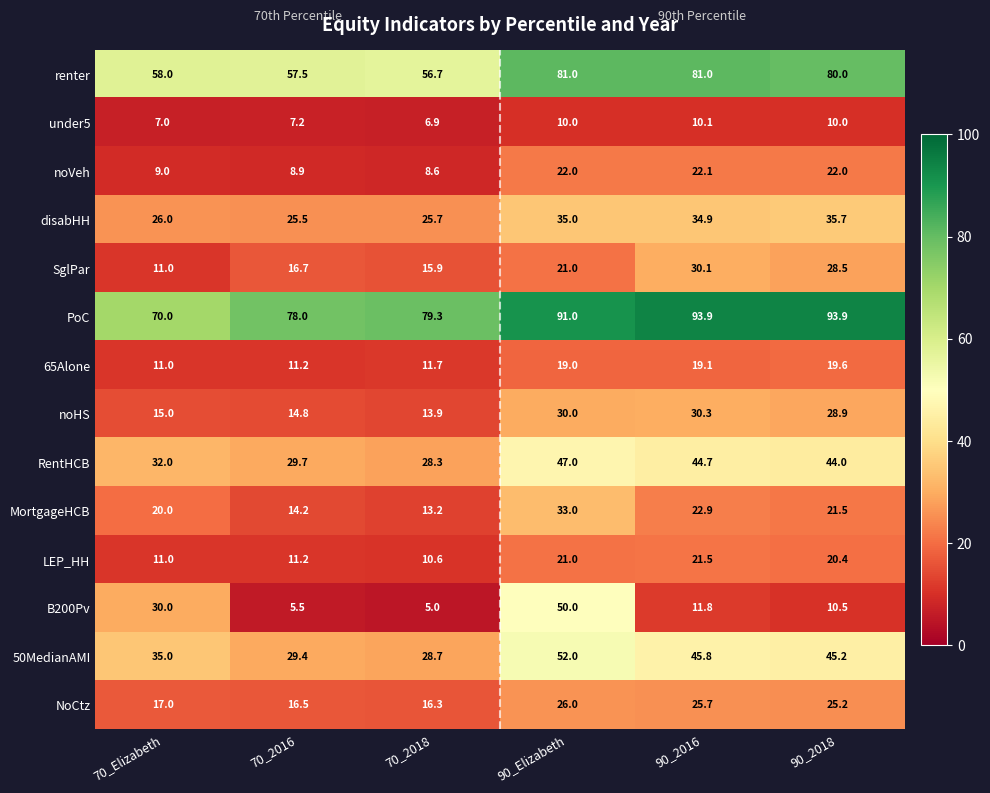

What is the average value of the noHS series?

22.2